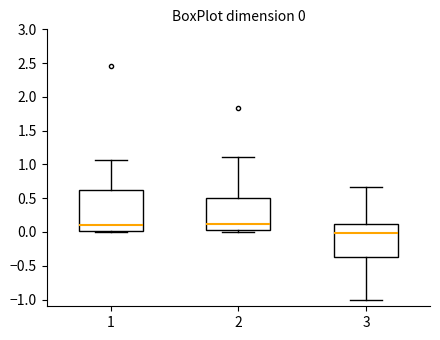

Which box's median line is the lowest?

3